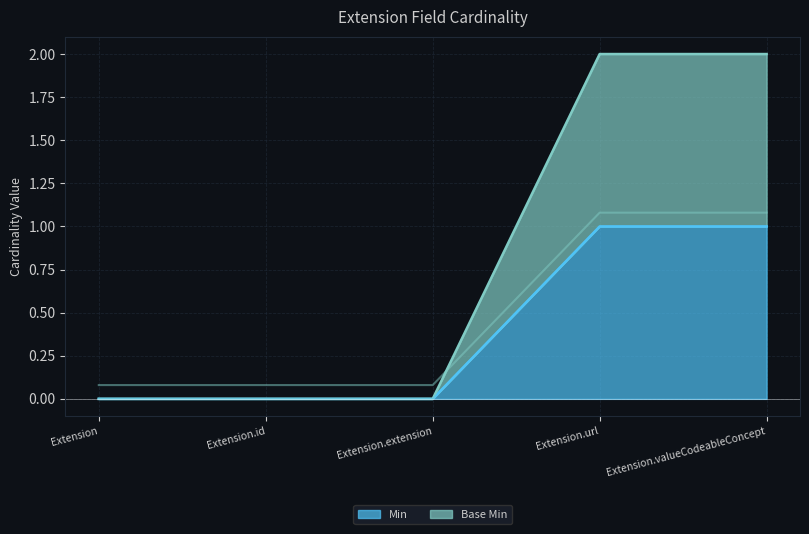

True or false: Min and Base Min cross at least once.

False